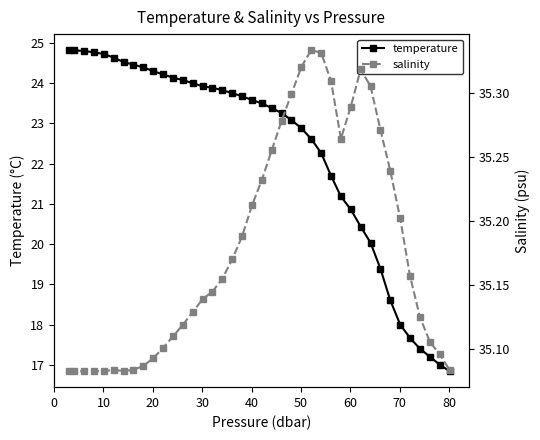

How many interior local peaks does the salinity series have?

3